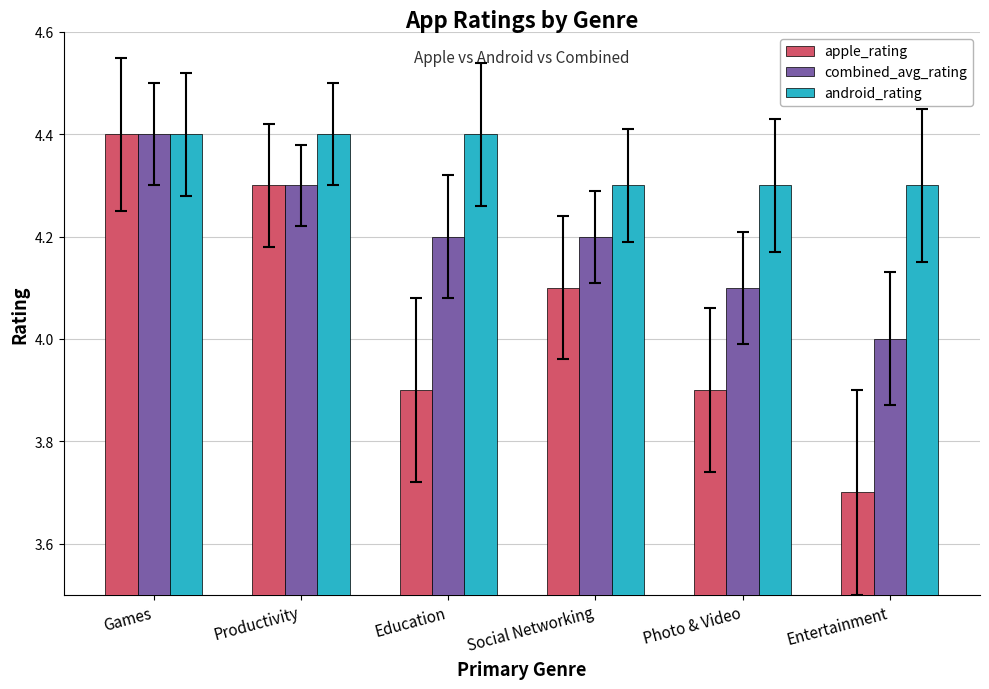

True or false: combined_avg_rating has a value of 4.3 at Productivity.

True